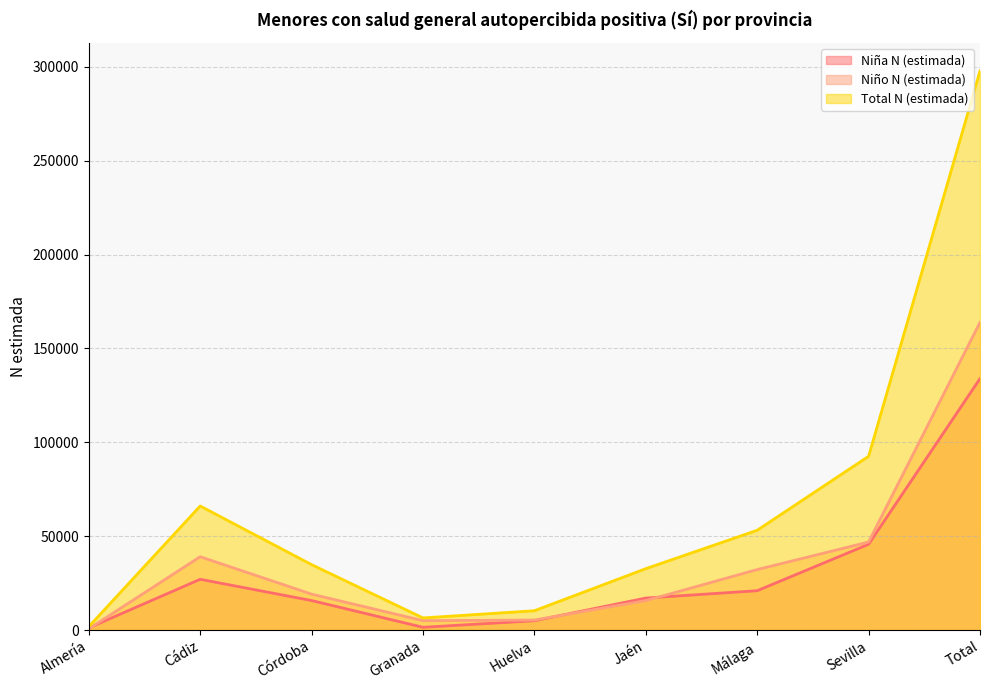

Where is the first local maximum for Total N (estimada)?

Cádiz